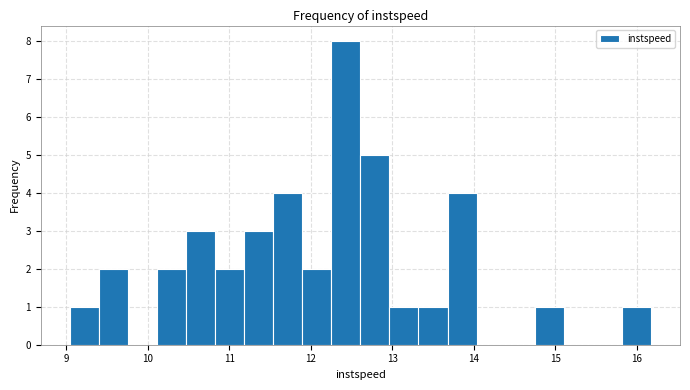

Around what value on the x-axis is the tallest bar? Give the approximate position of its centre, as read against the axis.

12.4